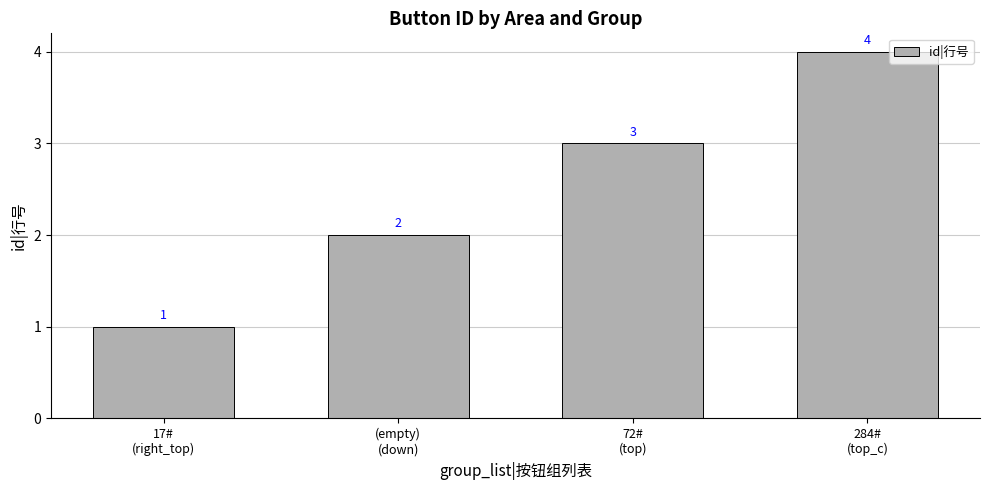

What is the label of the 4th bar from the left?

284#
(top_c)